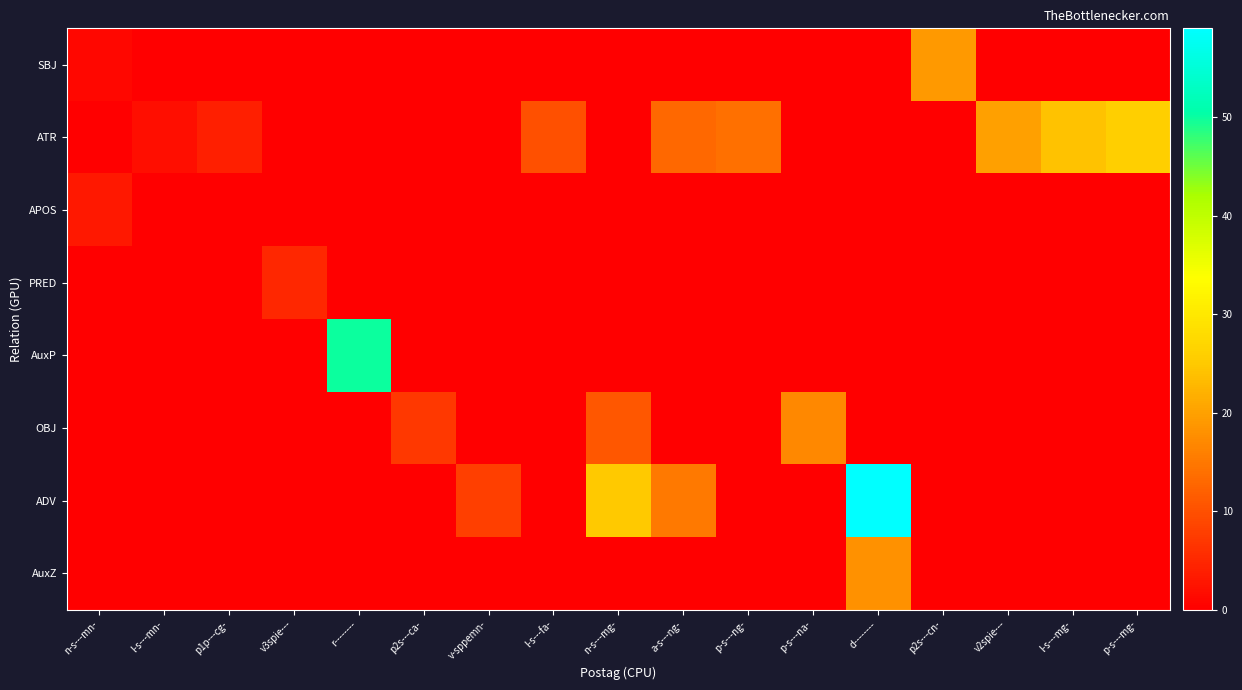

Which series has the largest total across all categories?

ATR